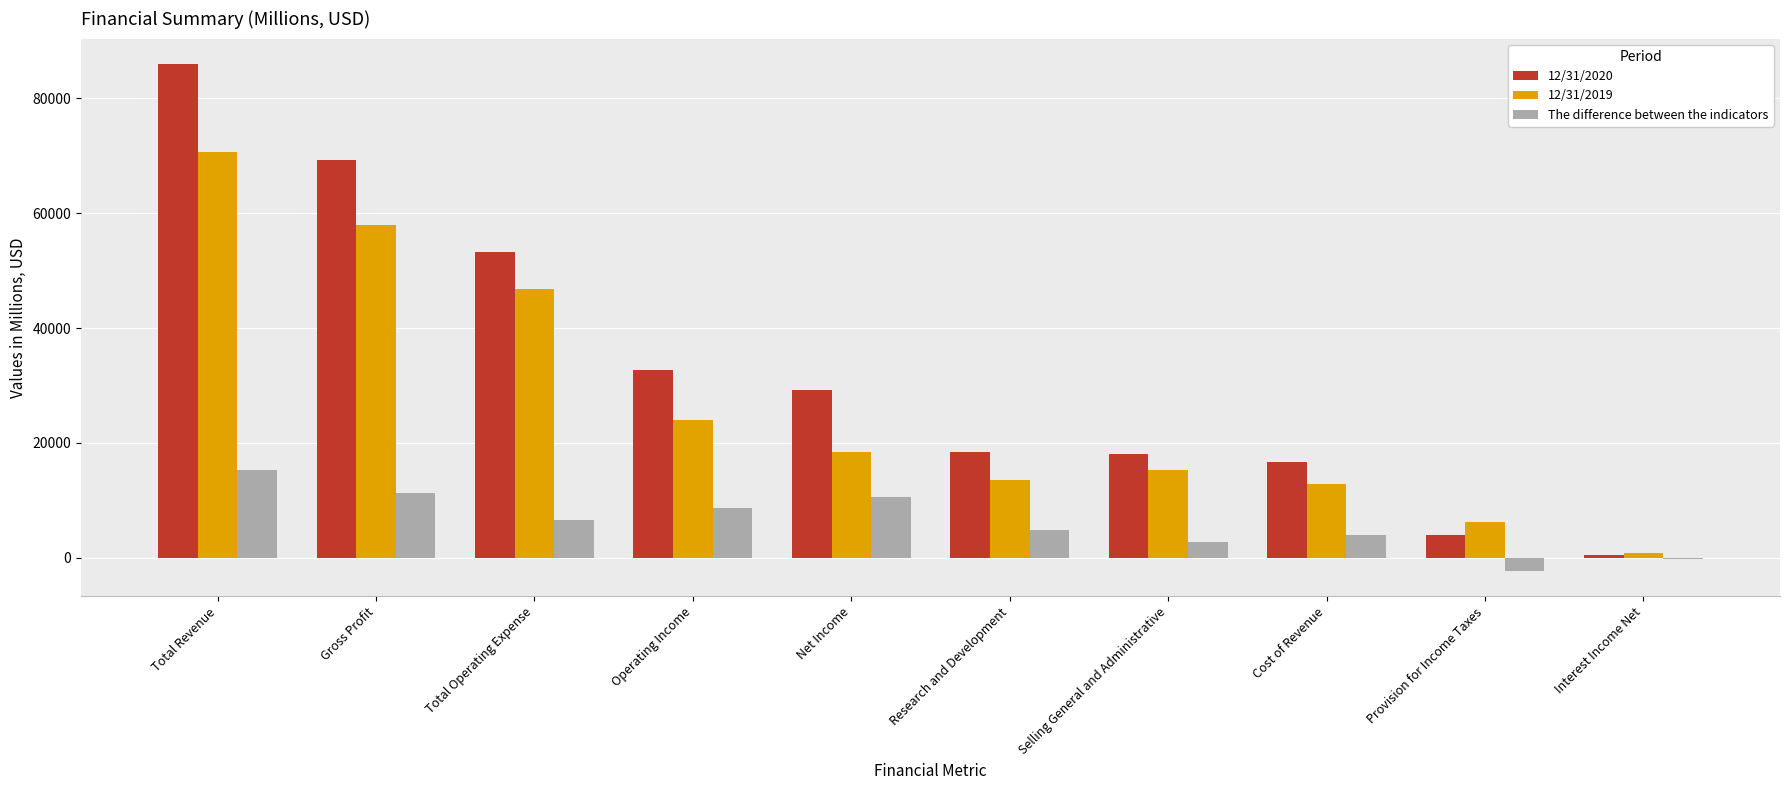

The value of 12/31/2020 at Research and Development is 18447. True or false?

True